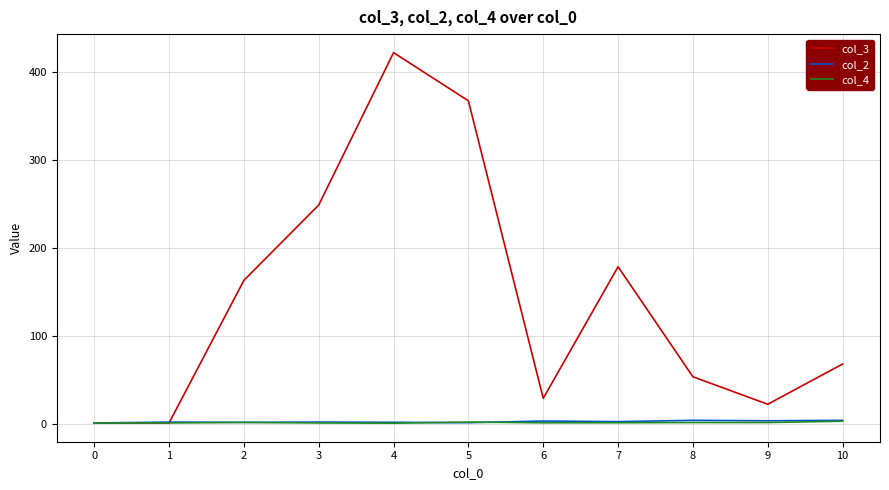

What is the sum of all col_4 values?

16.0